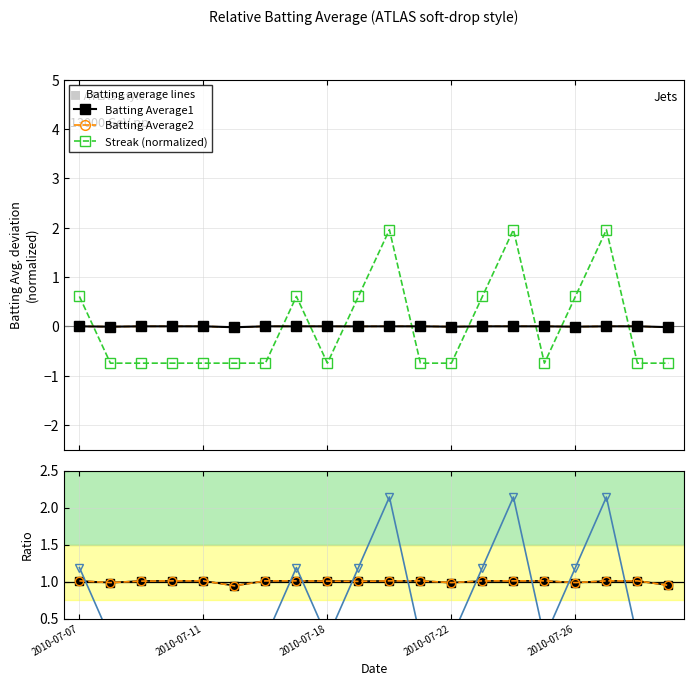

Between 11 and 6, which is larger?

11